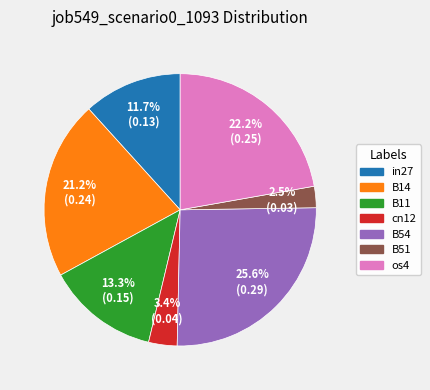

What is the largest slice in the pie chart?

B54